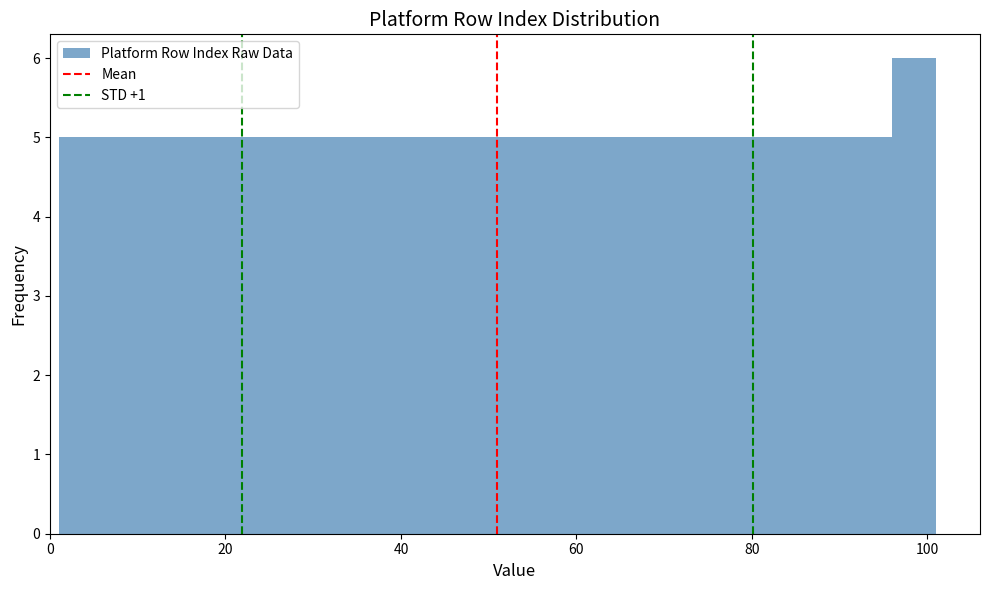

Around what value on the x-axis is the tallest bar? Give the approximate position of its centre, as read against the axis.

98